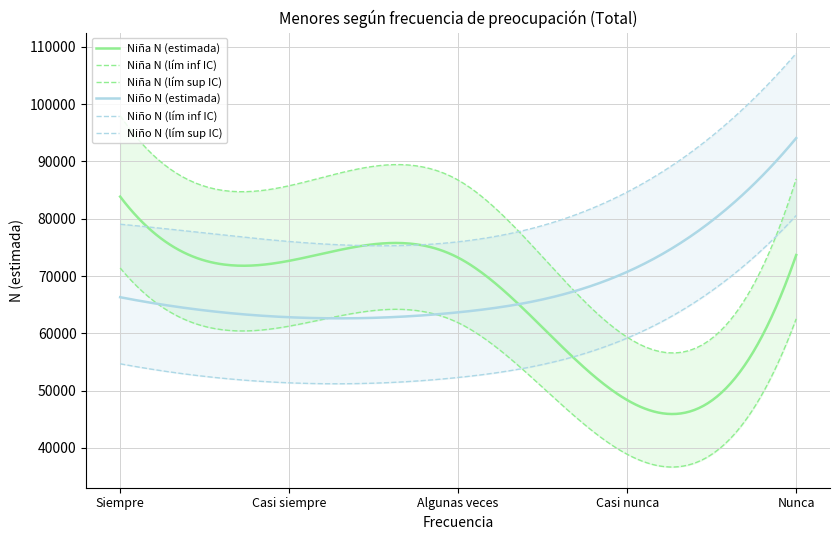

At which category does Niña N (estimada) reach its first local valley?

Casi siempre